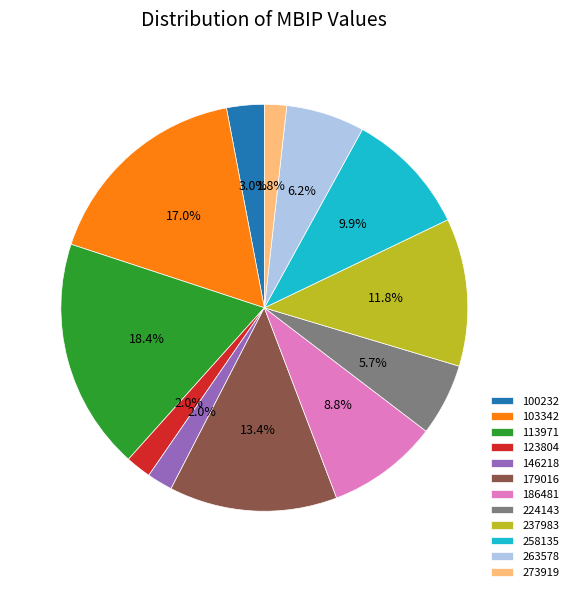

Which has a higher value, 263578 or 100232?

263578